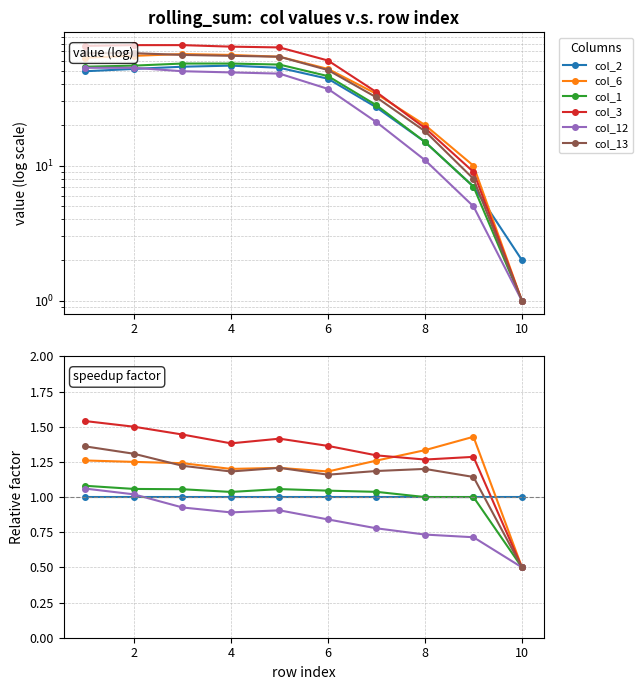

What is the average value of the col_12 series?

0.8